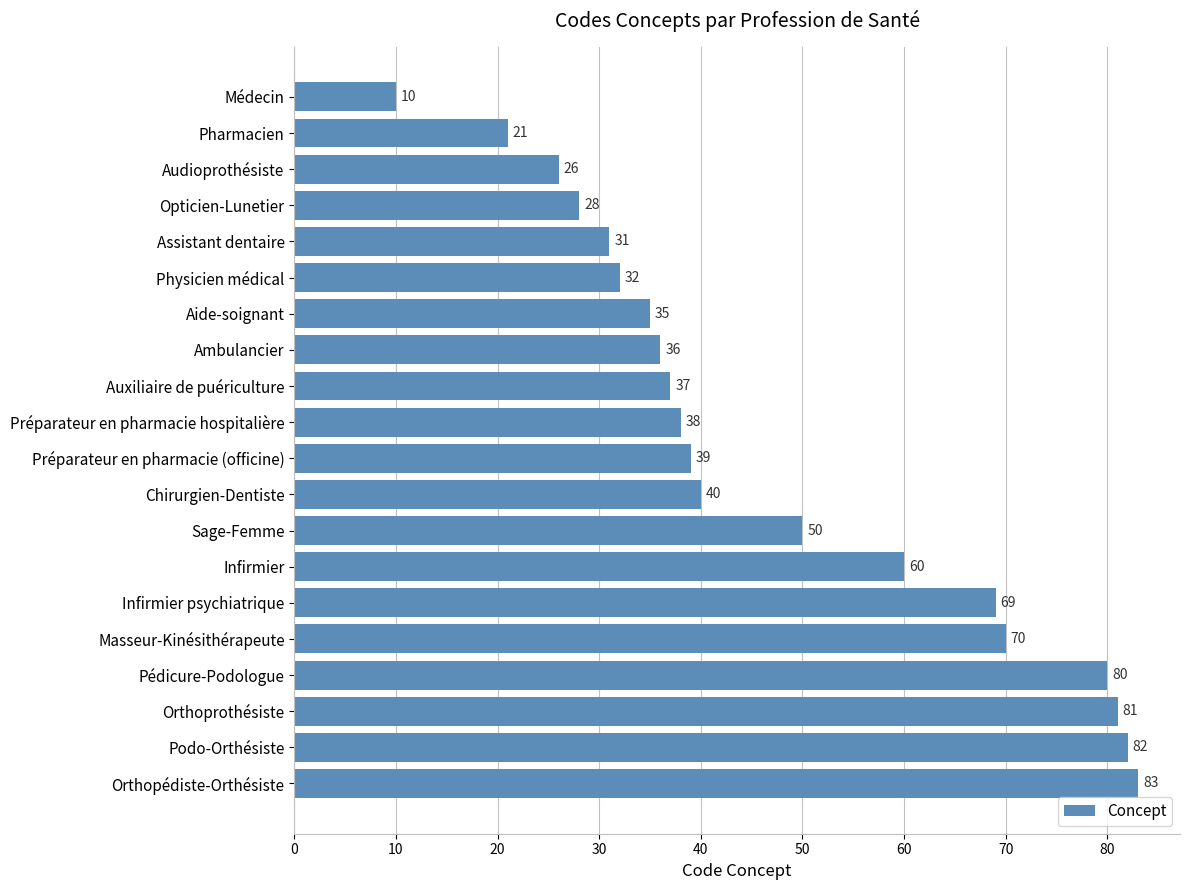

Read the value at Préparateur en pharmacie (officine), to the nearest 10.

40